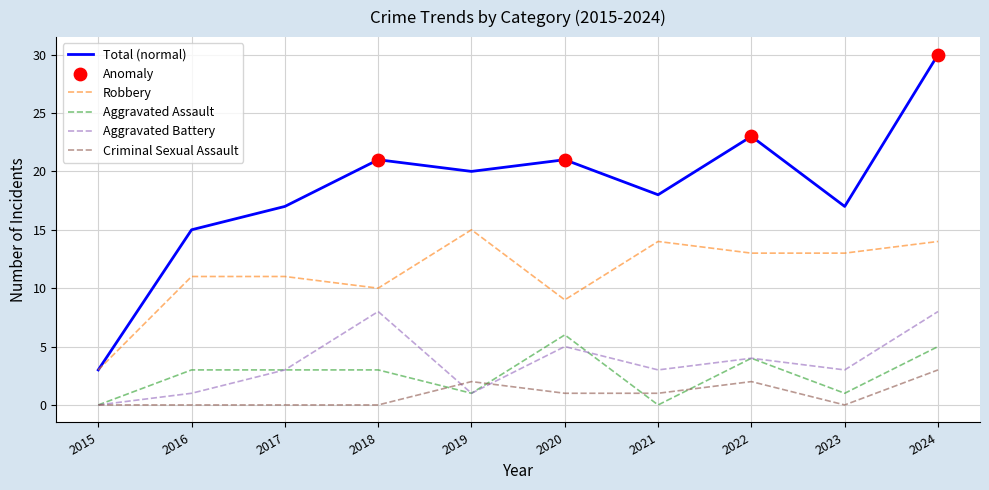

At which category is the sum across all series the highest?

2024